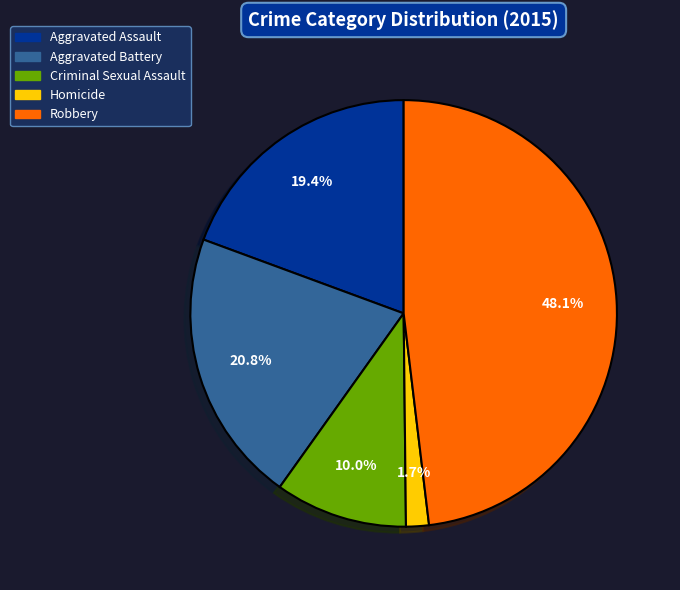

To the nearest percent, what is the average slice percentage?

20%